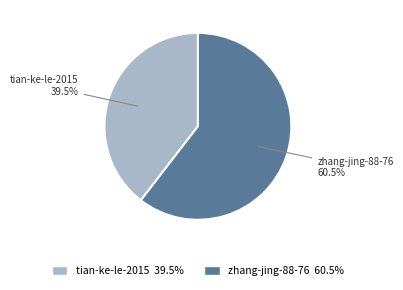

The tian-ke-le-2015 slice represents 53% of the pie. True or false?

False